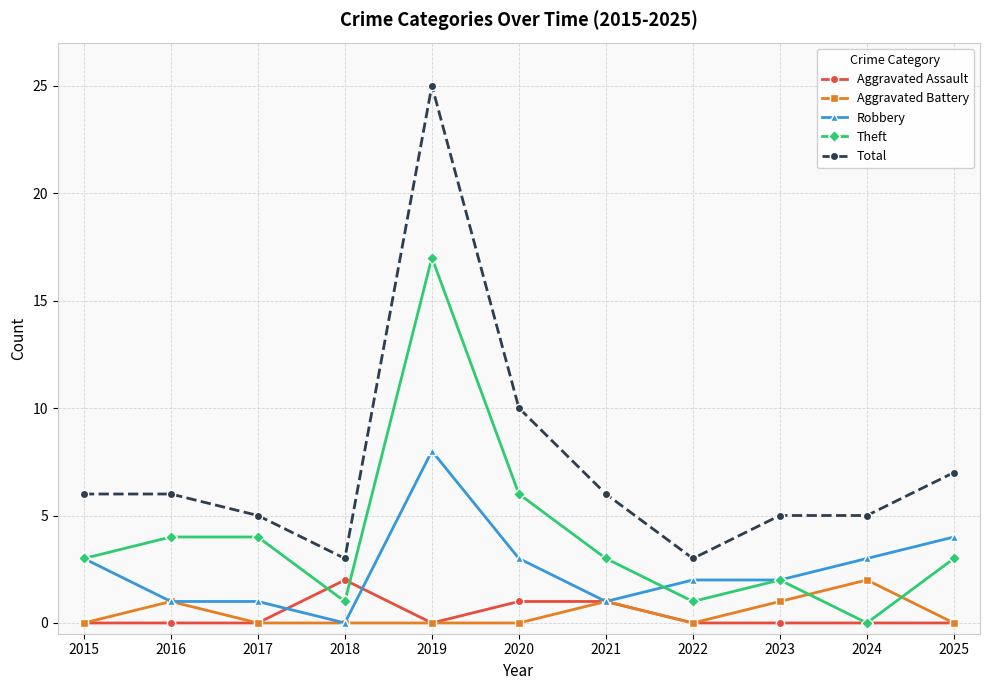

Which label corresponds to the largest value in the chart?

2019